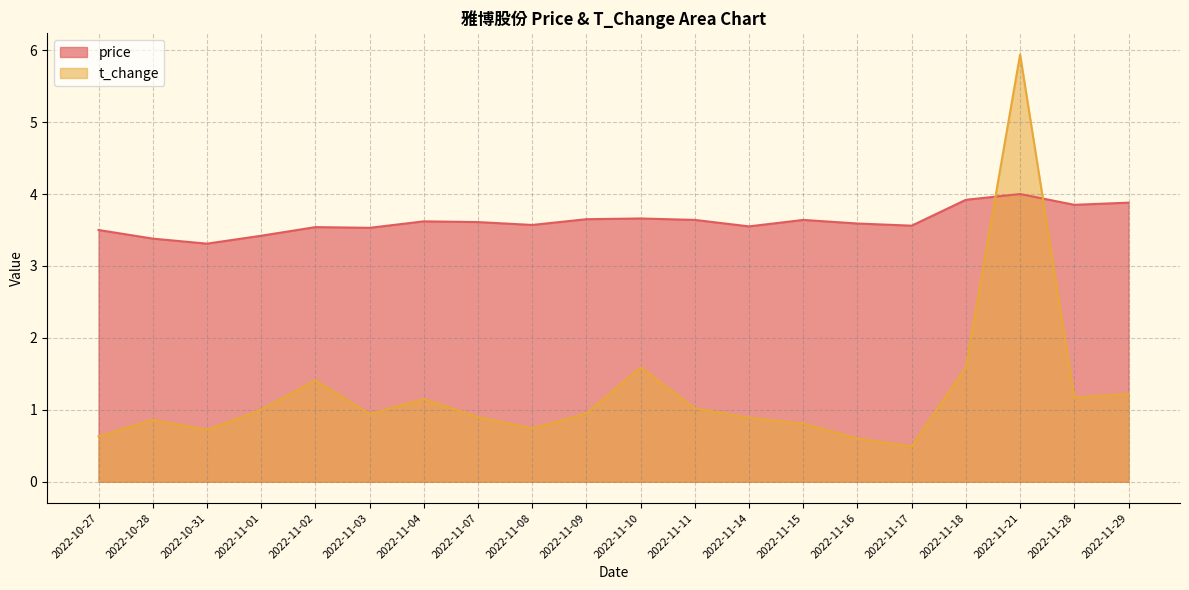

What position from the right is 2022-10-27?

20